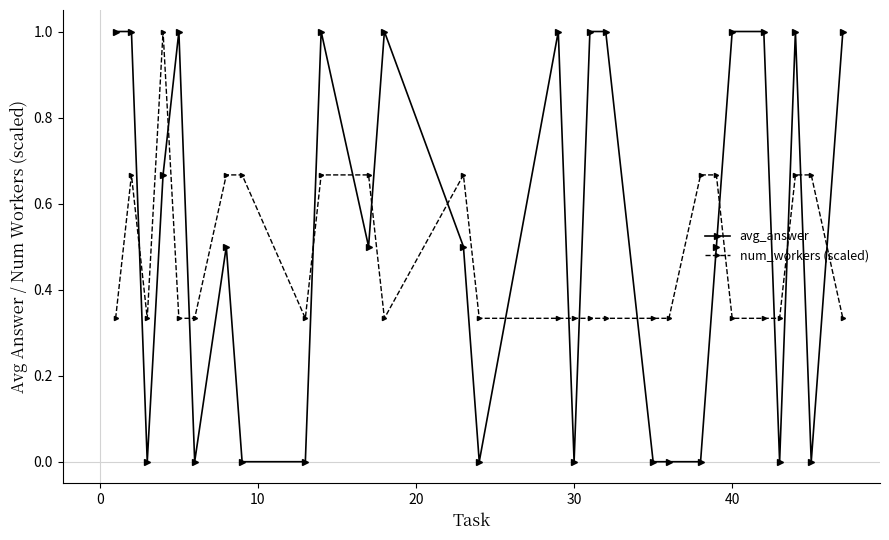

Which series has the widest spread of values?

avg_answer